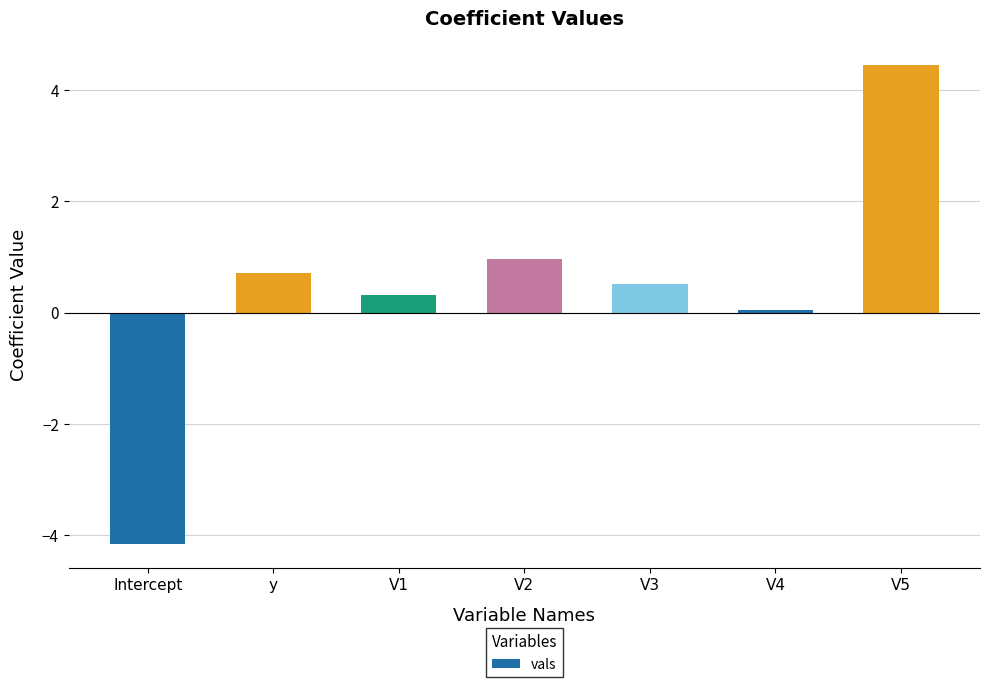

The chart shows a value of -4.2 at Intercept. True or false?

True